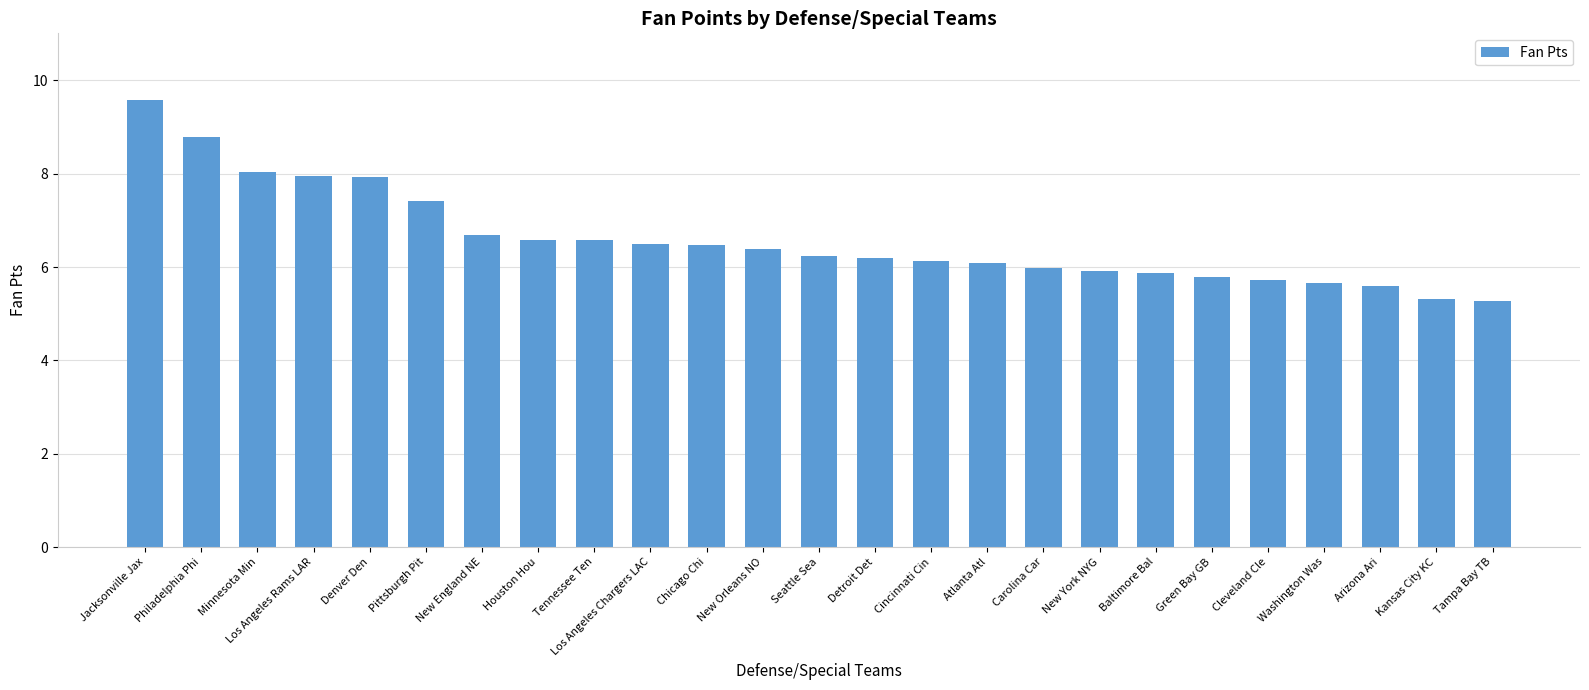

Where does the data first go above 6?

Jacksonville Jax